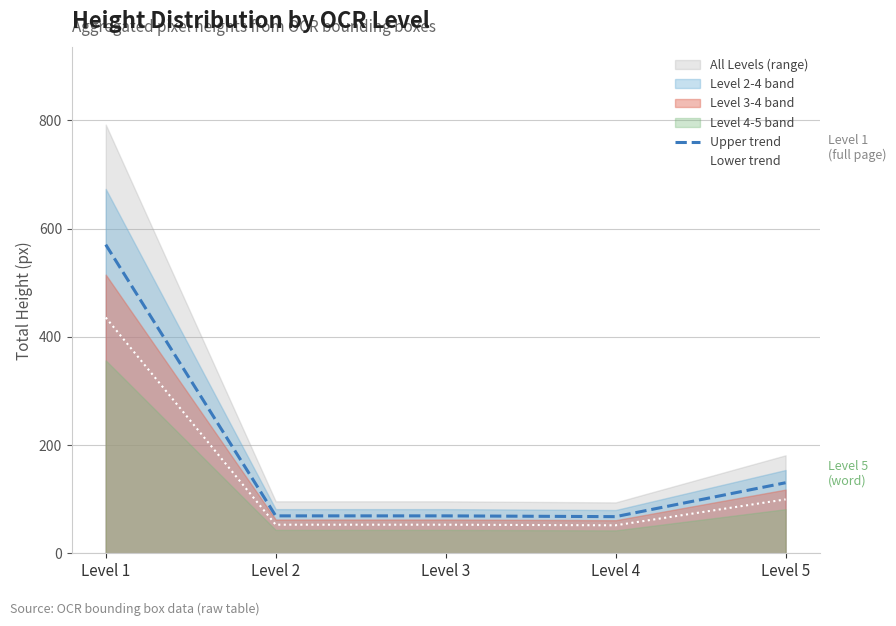

What is the value of the Lower trend point at the 2nd from the left?

52.8